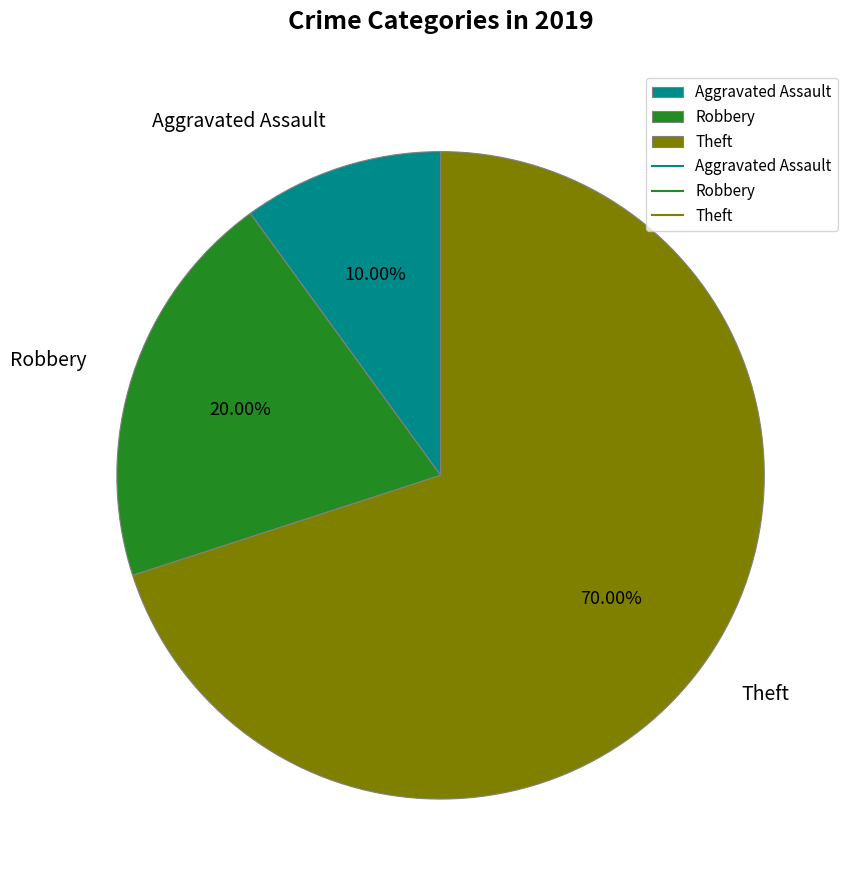

Do Theft and Robbery together represent more than half of the pie?

Yes